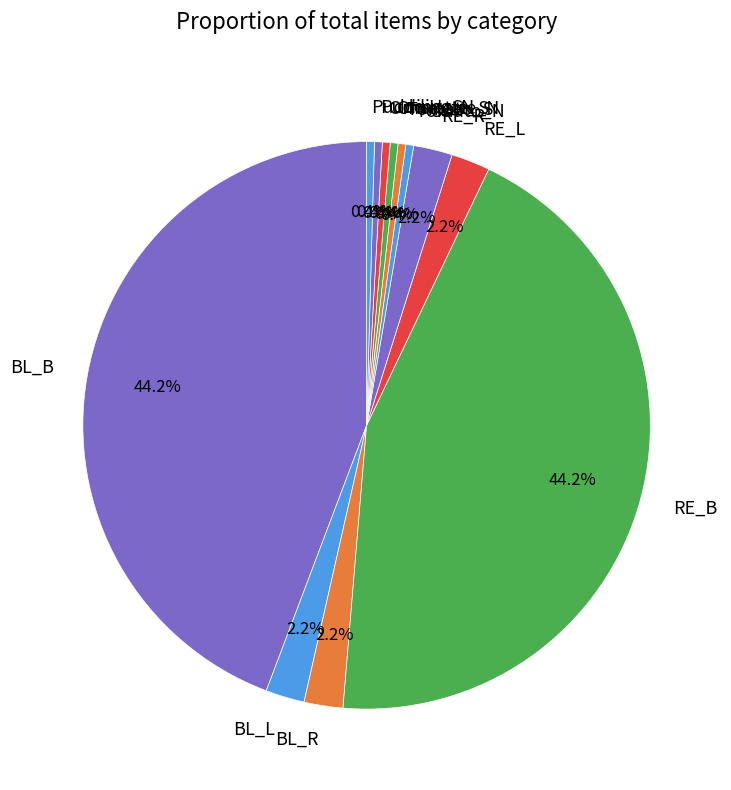

Combined, do Pudding_S and Omelette_N account for over 50%?

No